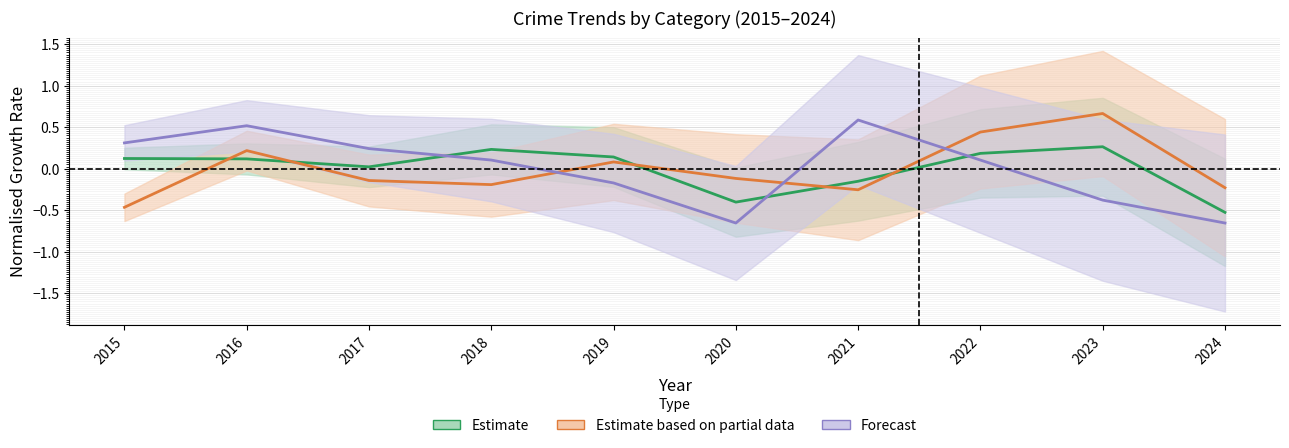

At which label does Burglary reach its minimum?

2020